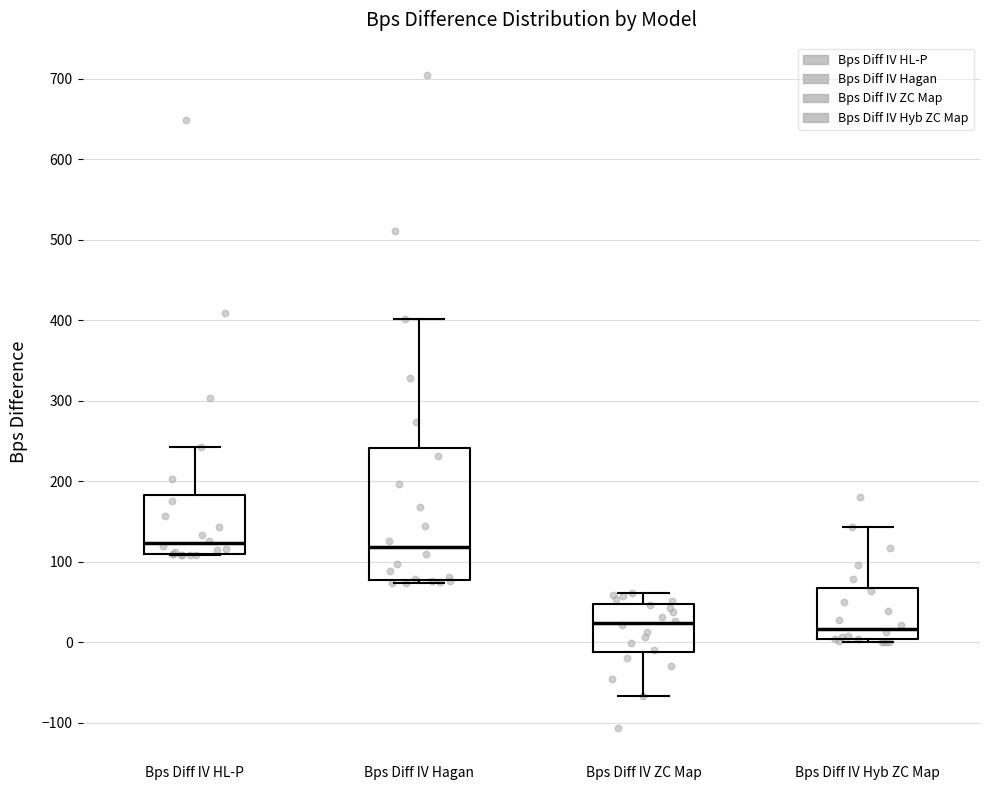

Where is the upper edge of the box for Bps Diff IV HL-P on the y-axis? The values are not printed on the chart, so give them approximately, as read against the axis.

180